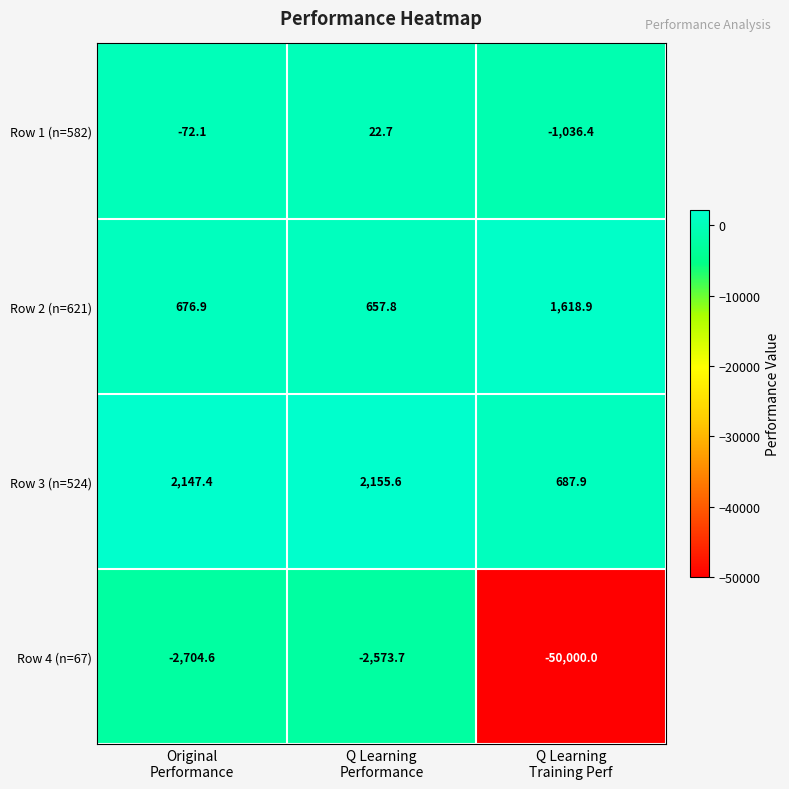

What is the greatest value displayed?

2155.6